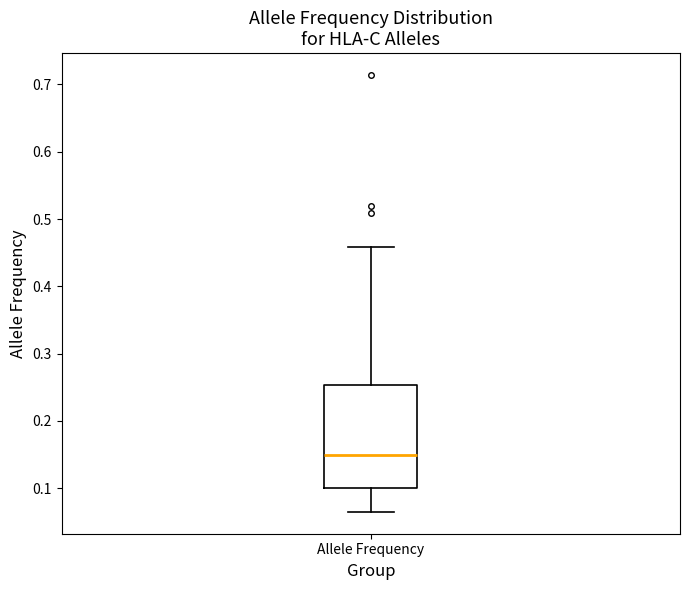

Where is the lower edge of the box for Allele Frequency on the y-axis? The values are not printed on the chart, so give them approximately, as read against the axis.

0.10